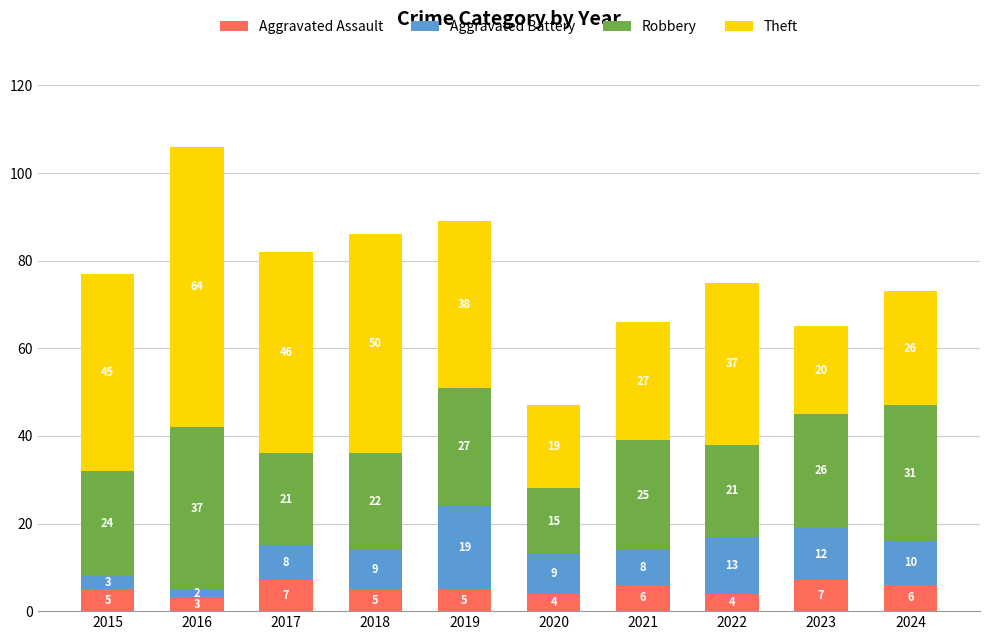

What is the sum of the Aggravated Assault values at 2021 and 2024?

12